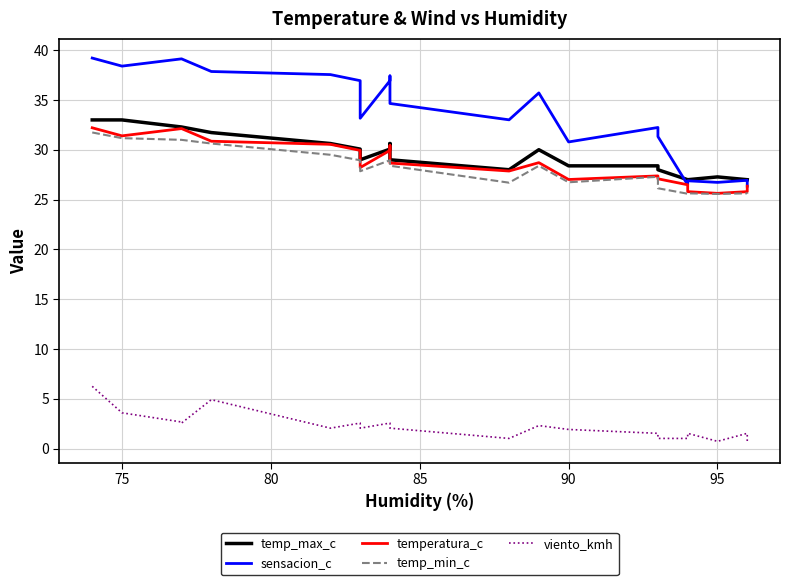

True or false: temperatura_c and sensacion_c intersect in this chart.

False